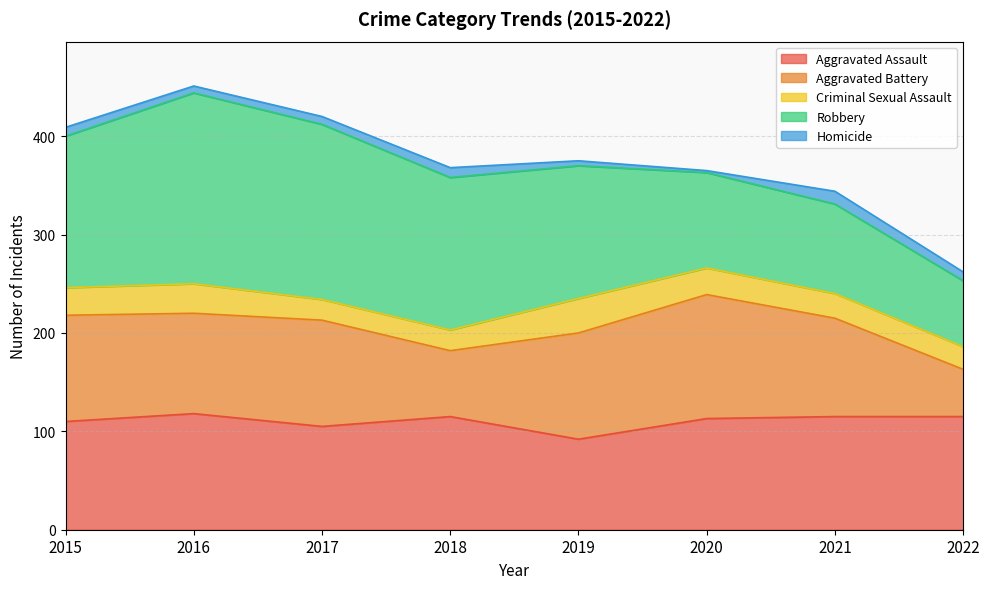

What is the smallest value displayed?

2